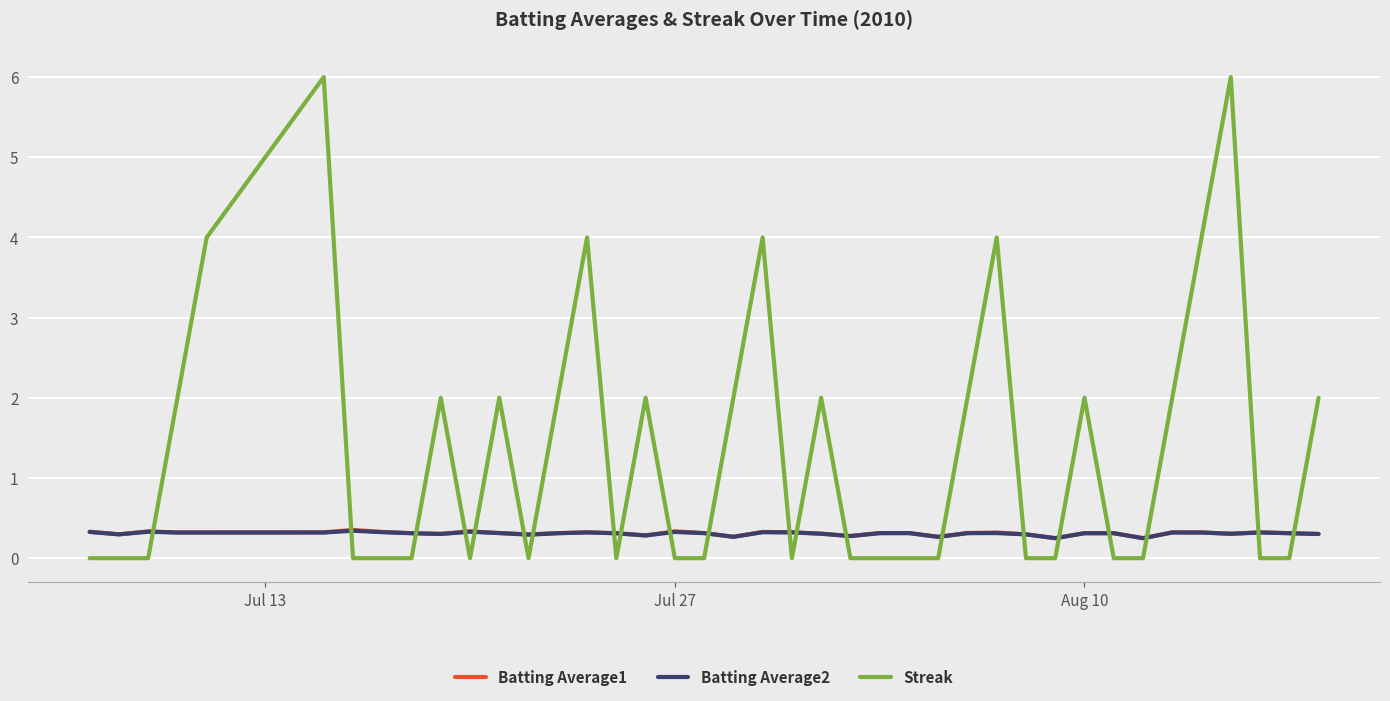

Which series has the largest total across all categories?

Streak